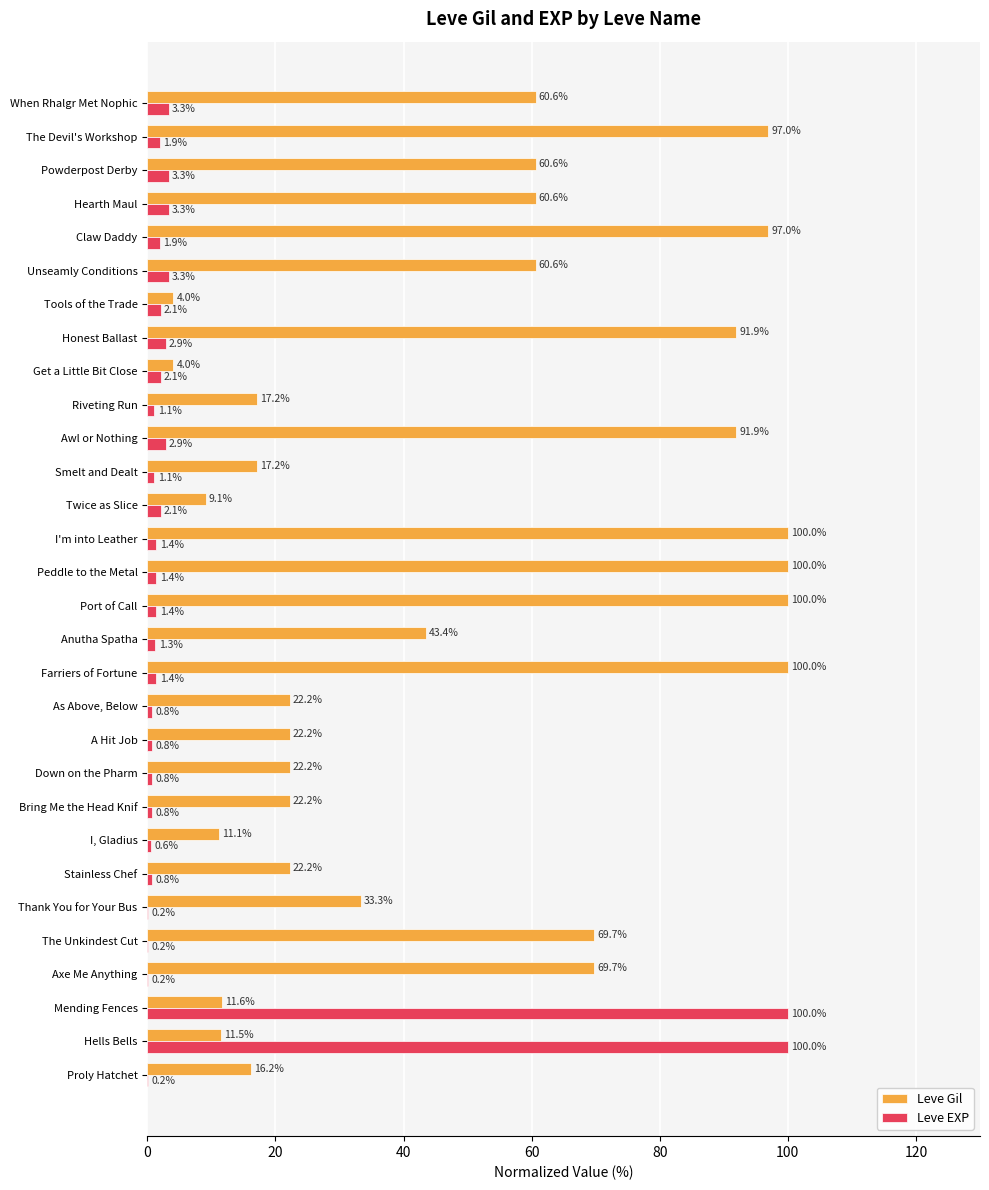

What is the sum of the Leve Gil values at Down on the Pharm and When Rhalgr Met Nophic?

82.8